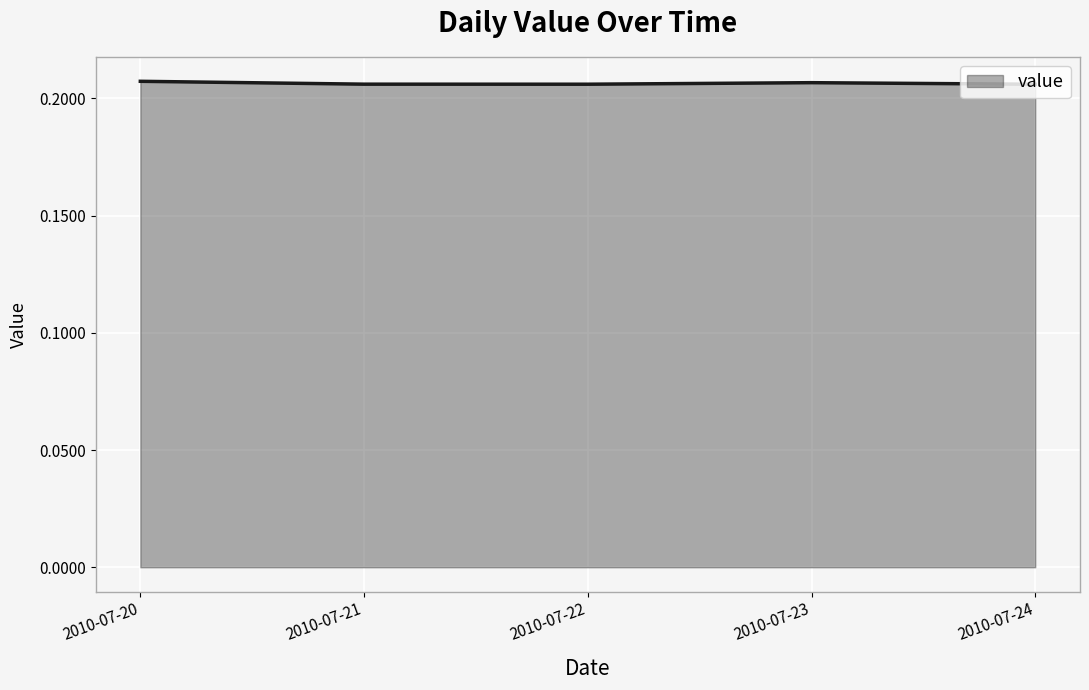

True or false: there are more than 2 points higher than both neighbors.

False